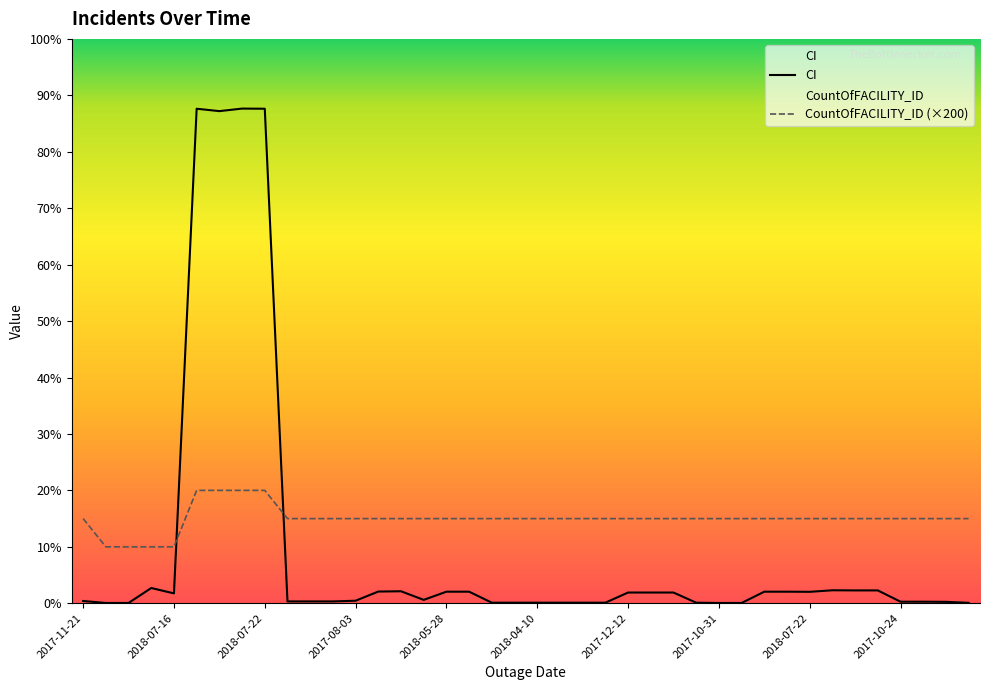

Does the chart display data point markers on the line(s)?

No